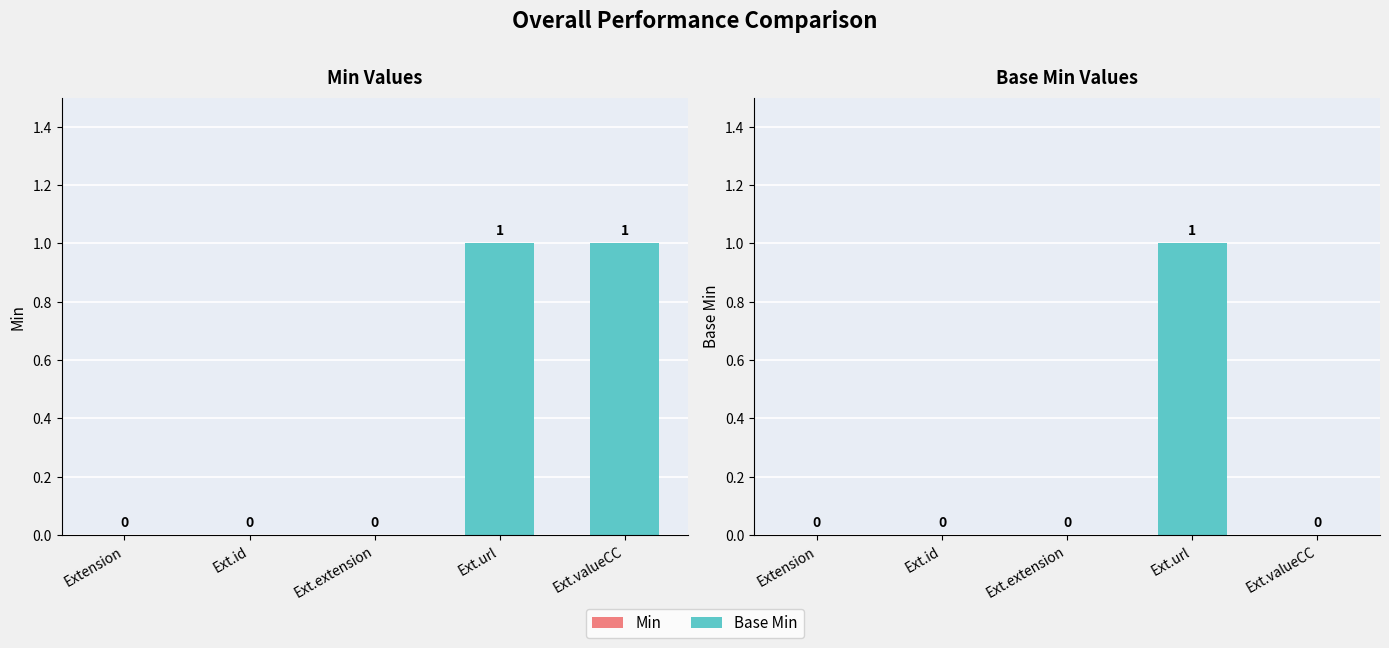

Rank the series at Ext.extension from lowest to highest value.

Min, Base Min